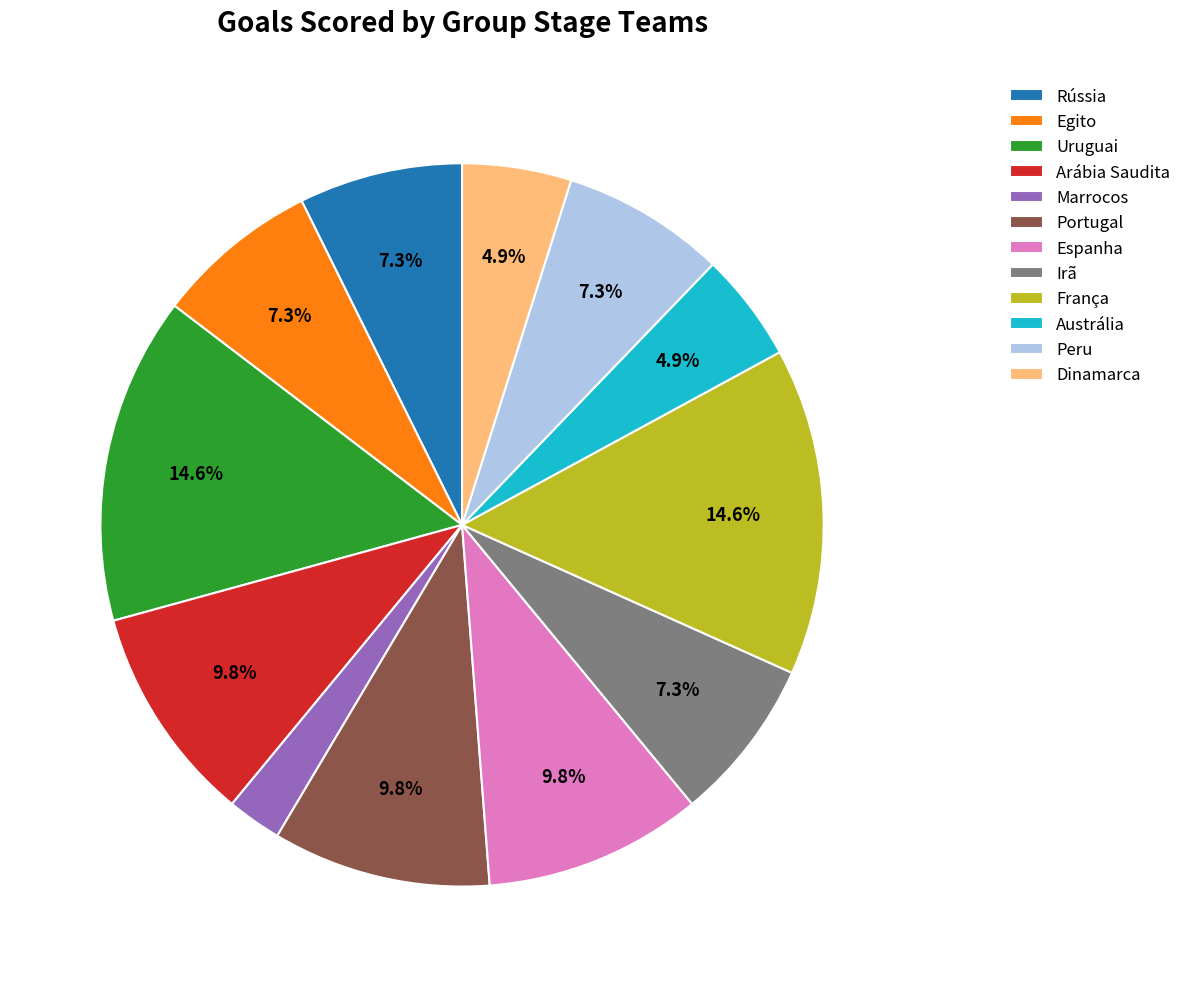

Is it true that Portugal is 10% of the pie?

True